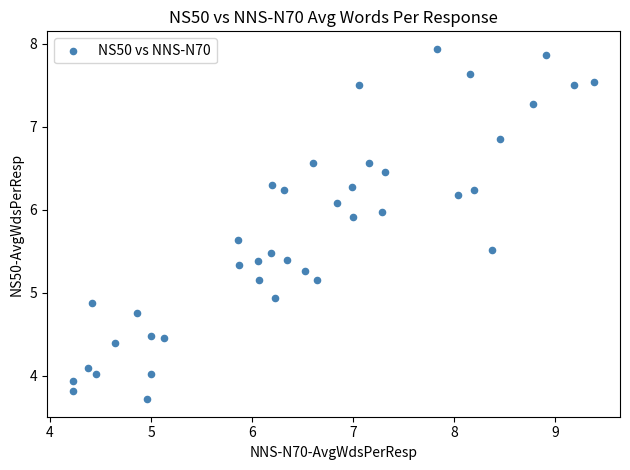

What Y value in the scatter plot is closest to 5?

4.9